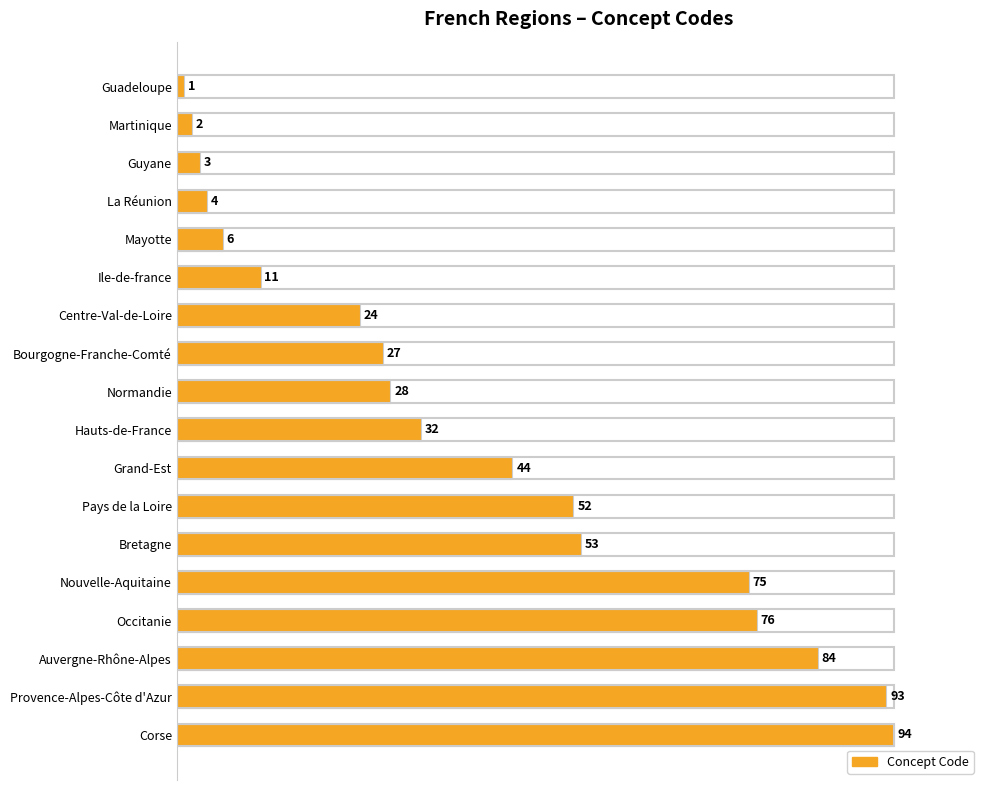

Reading top to bottom, extract all data points from this chart.

1	2	3	4	6	11	24	27	28	32	44	52	53	75	76	84	93	94